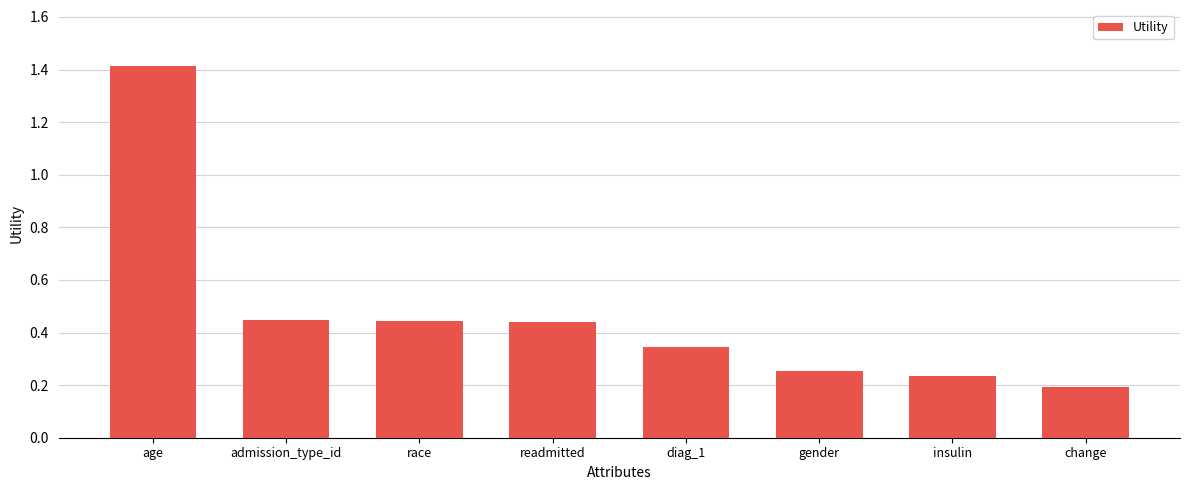

True or false: the data shows 0.8 at age.

False